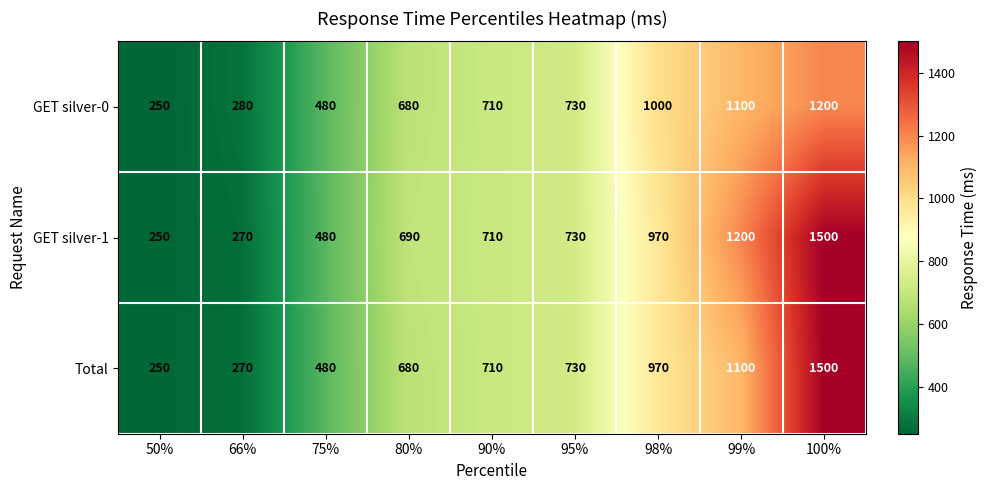

What is the average value of the GET silver-0 series?

714